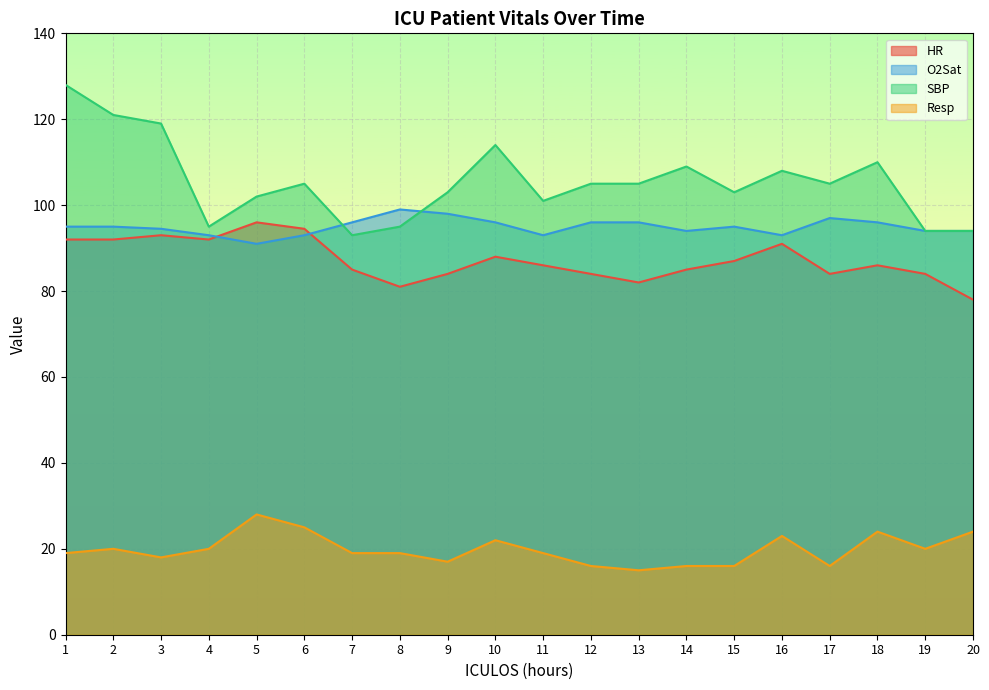

At which label does Resp reach its peak?

5